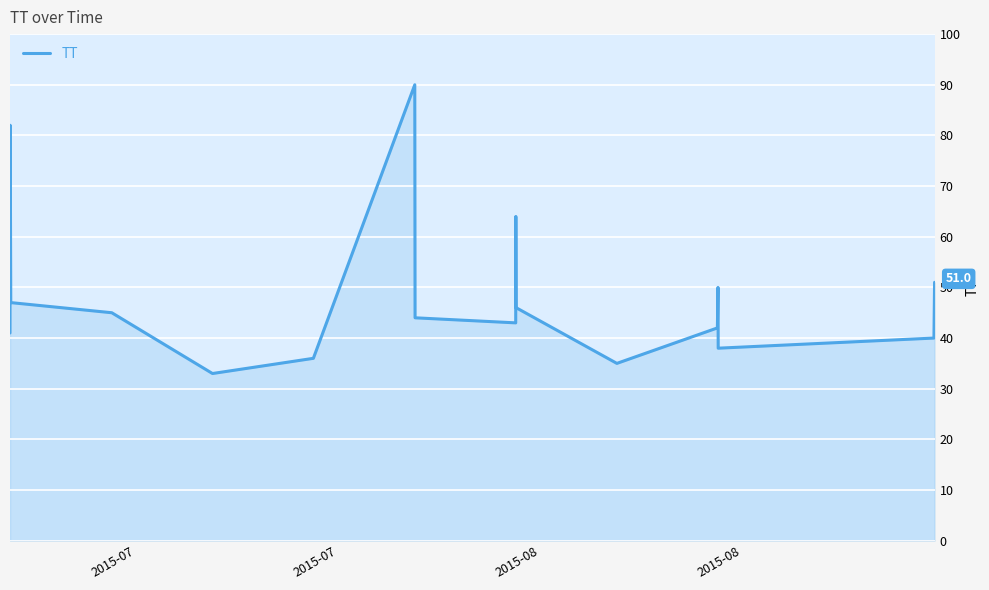

What is the maximum value shown in the chart?

90